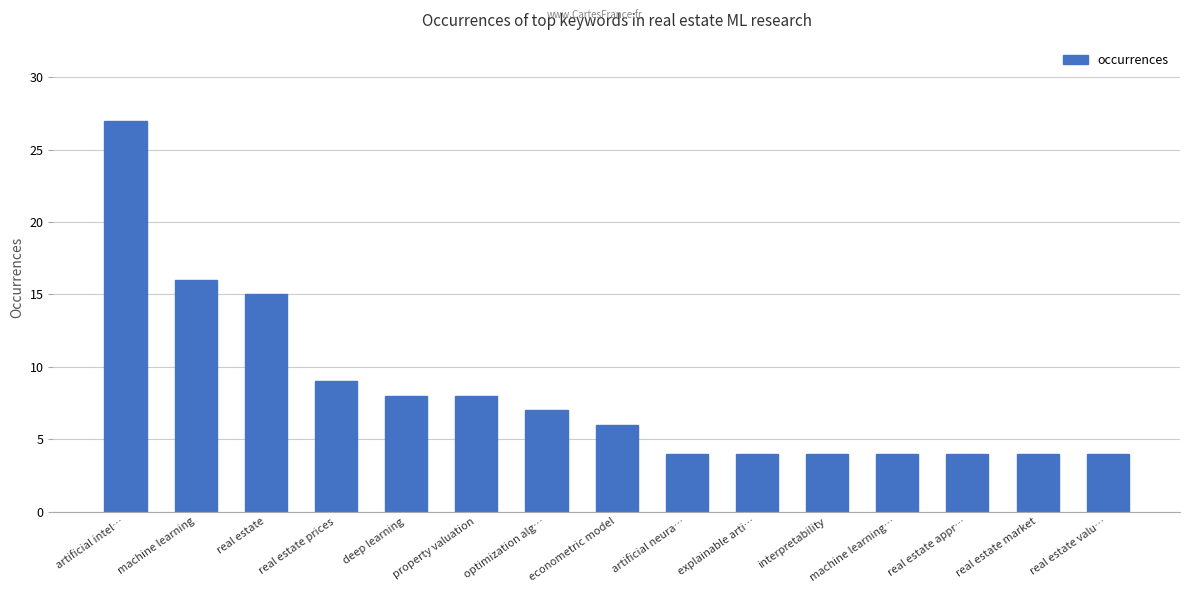

How many categories are shown in the chart?

15